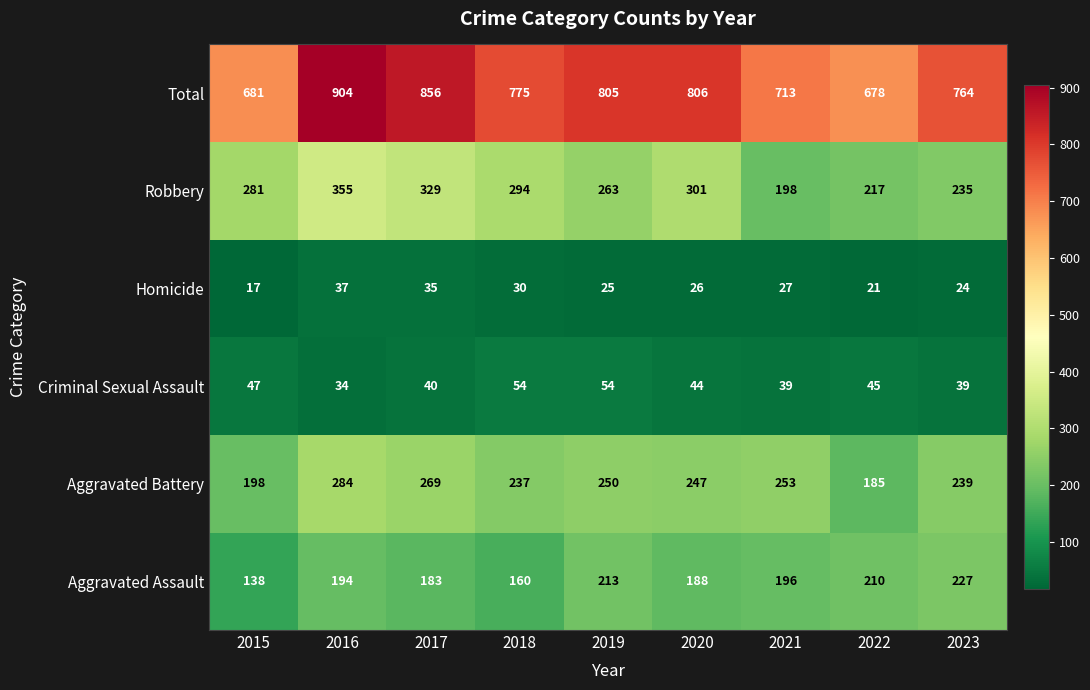

How many distinct data groups are displayed?

6